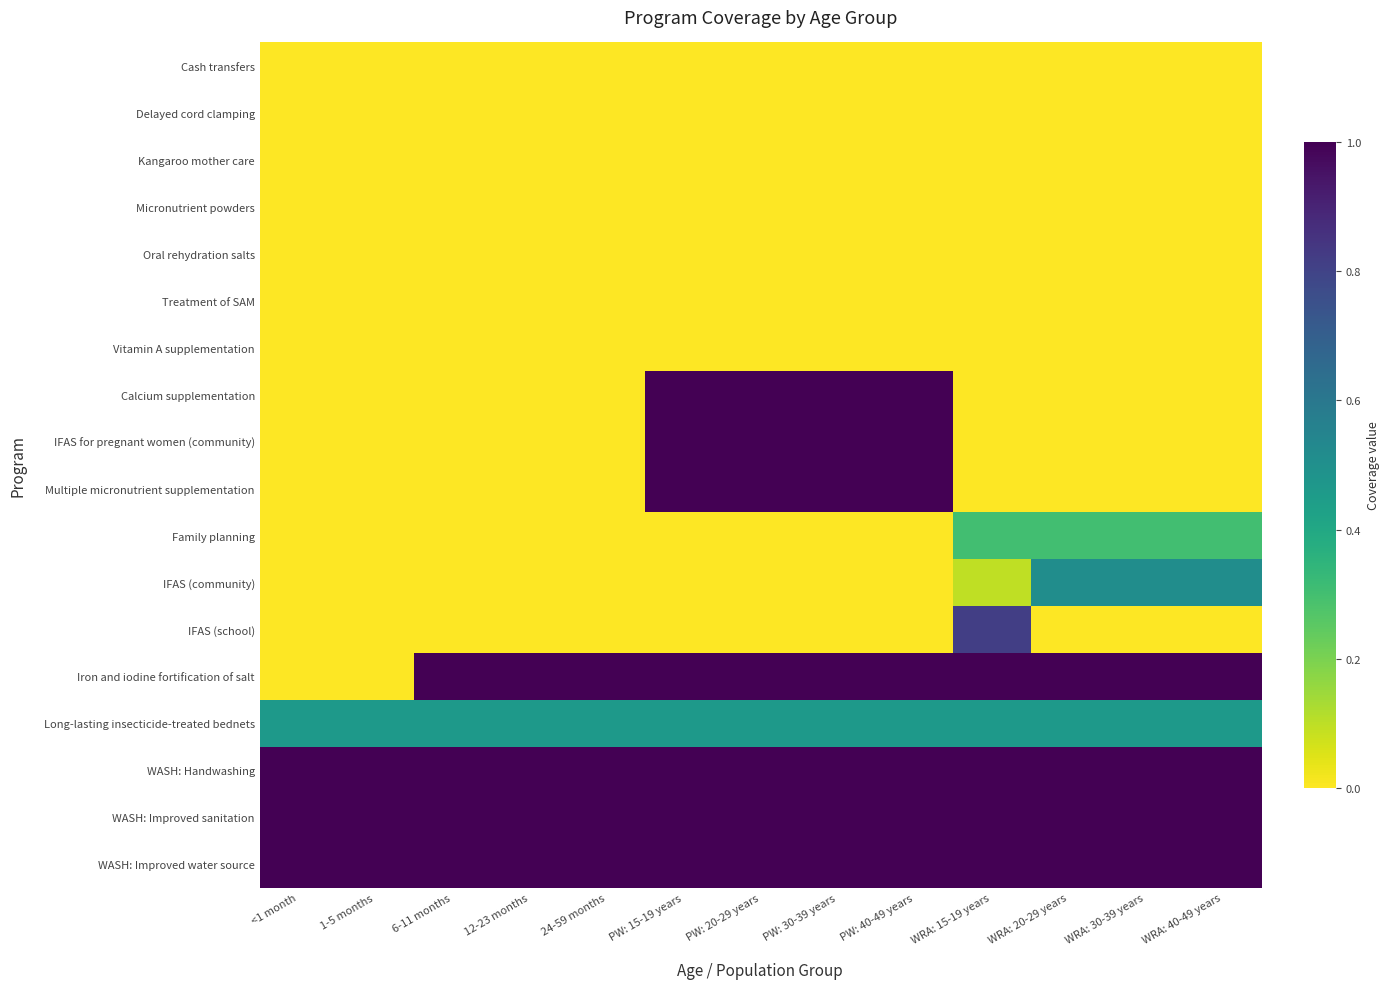

List the series in order of their peak value, lowest first.

Cash transfers, Delayed cord clamping, Kangaroo mother care, Micronutrient powders, Oral rehydration salts, Treatment of SAM, Vitamin A supplementation, Family planning, Long-lasting insecticide-treated bednets, IFAS (community), IFAS (school), Calcium supplementation, IFAS for pregnant women (community), Multiple micronutrient supplementation, Iron and iodine fortification of salt, WASH: Handwashing, WASH: Improved sanitation, WASH: Improved water source